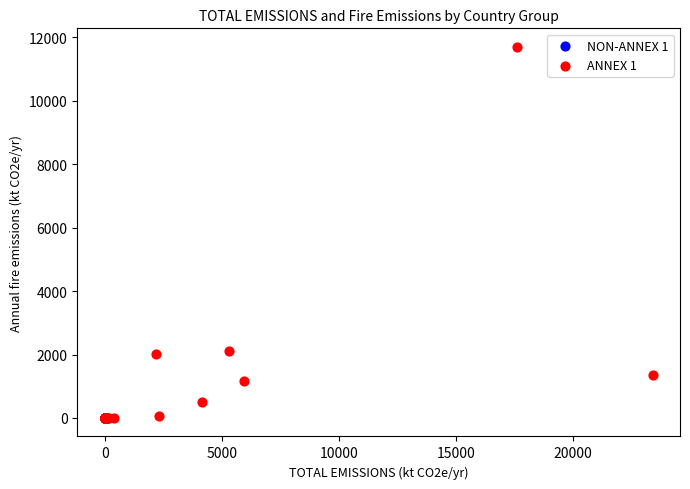

Which series contains the highest Y value?

ANNEX 1